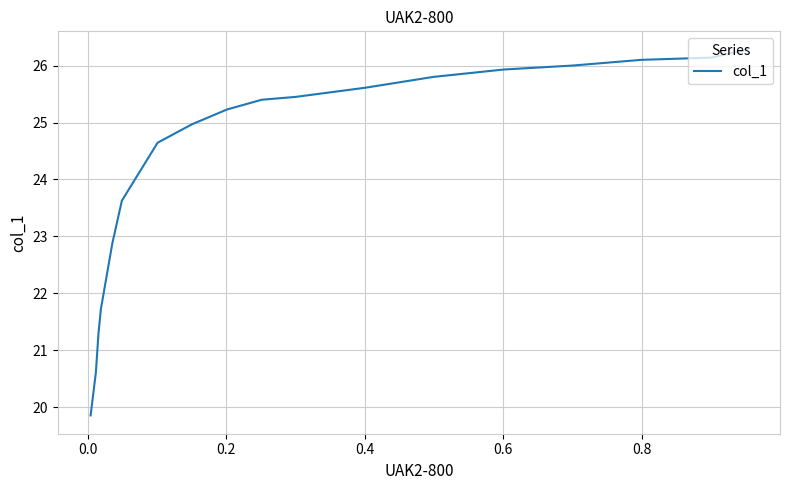

Is this an area chart (filled region under the line)?

No